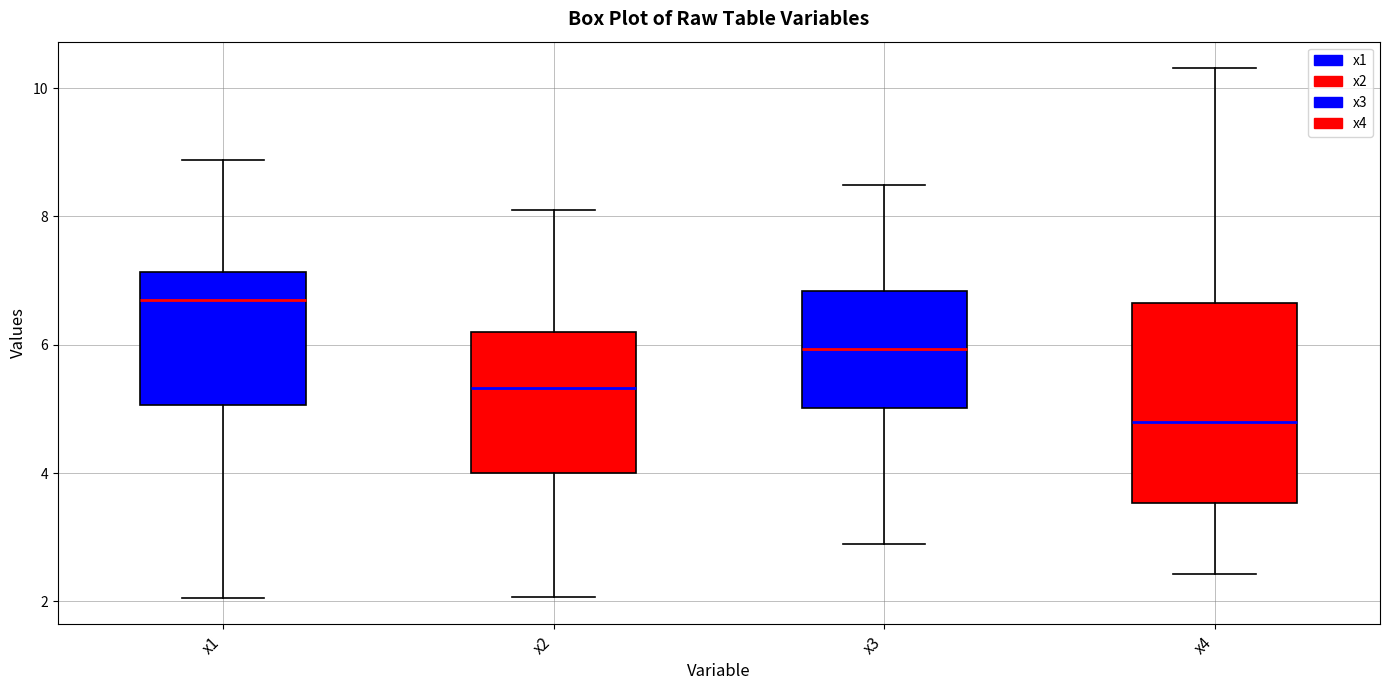

Which box is the tallest, from its lower edge to its upper edge?

x4